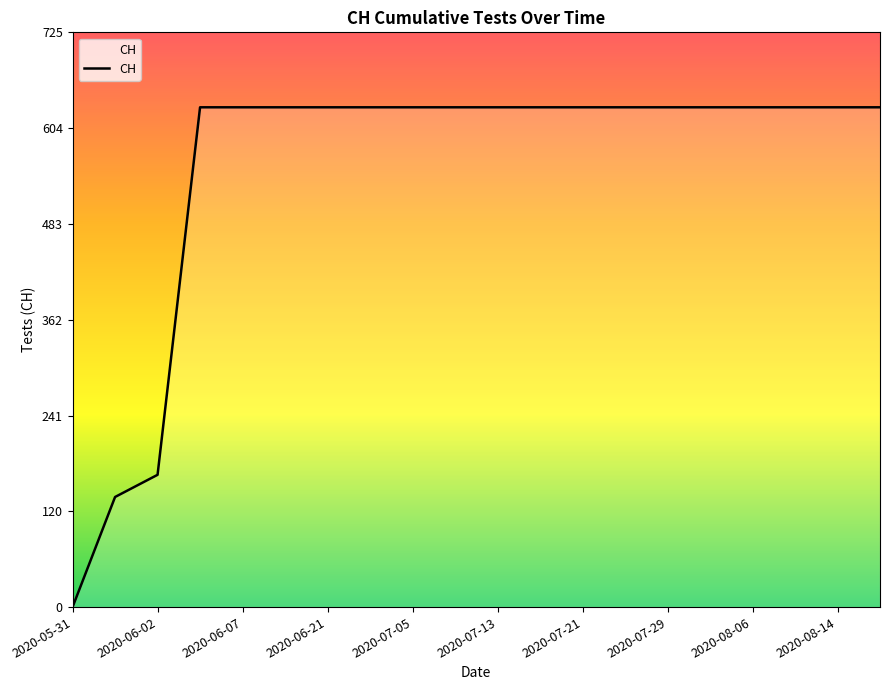

What is the maximum value shown in the chart?

631